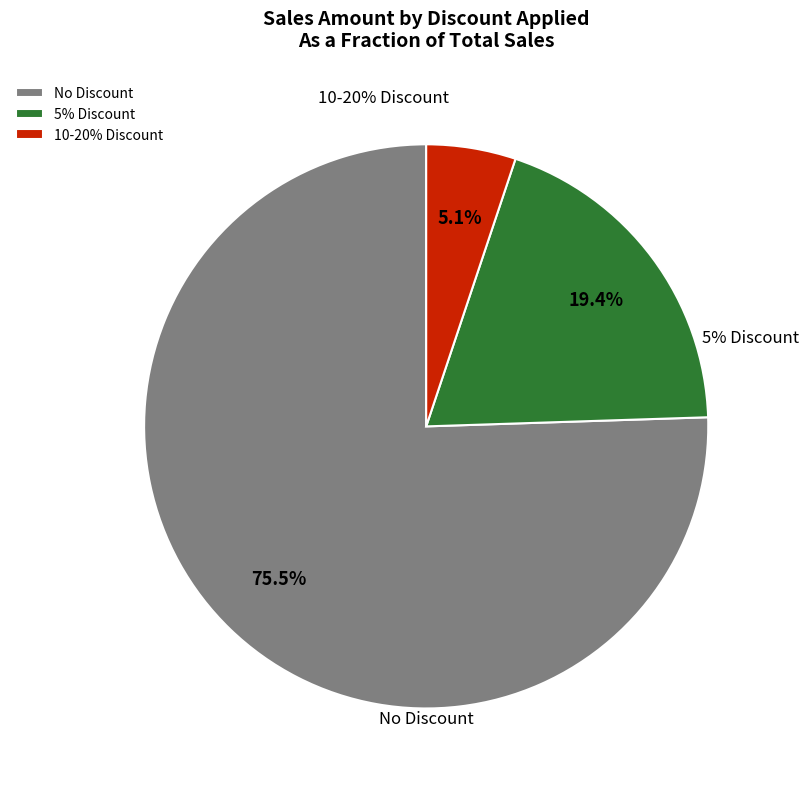

Is it true that 50 is 5% of the pie?

True